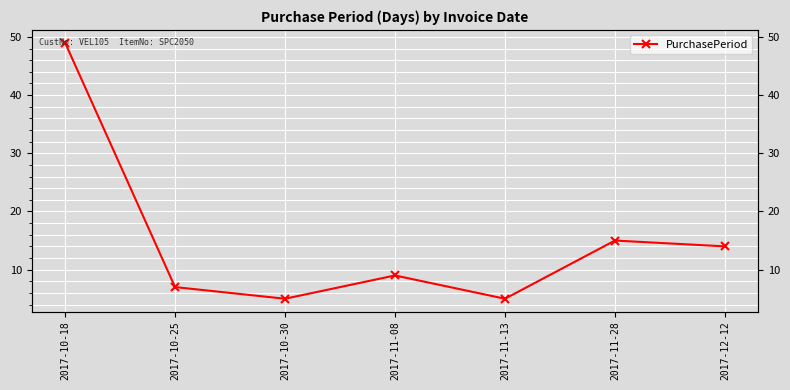

Which has a higher value, 2017-10-30 or 2017-10-18?

2017-10-18